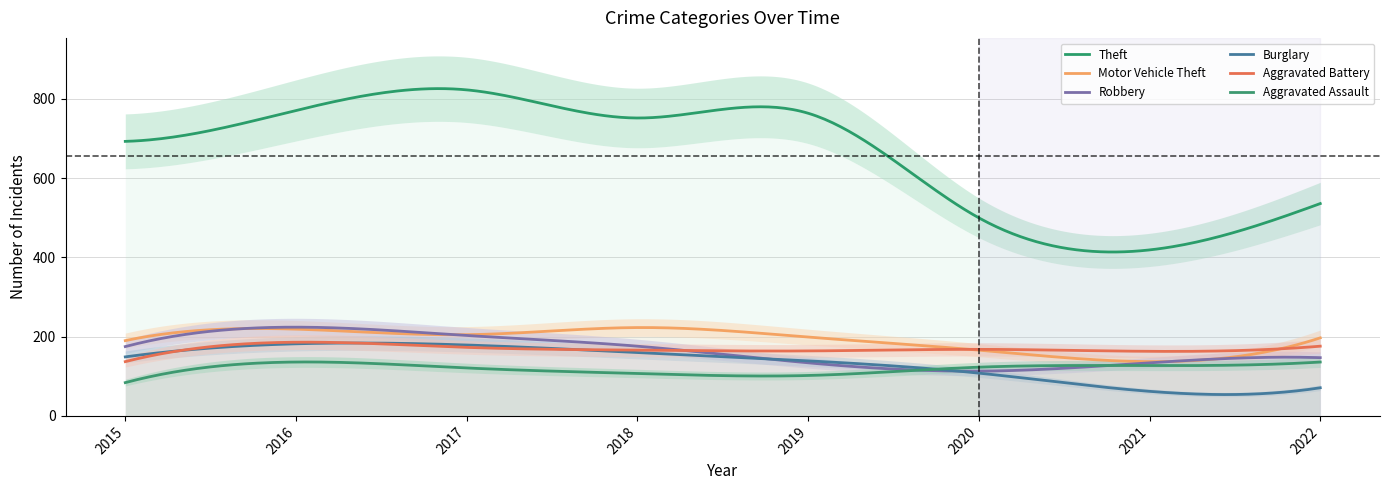

Reading right to left, extract all data points from this chart.

Theft: 536	419	500	764	752	823	771	693
Motor Vehicle Theft: 197	137	166	199	223	205	219	190
Robbery: 147	134	113	134	176	203	224	175
Burglary: 71	62	108	139	160	179	182	149
Aggravated Battery: 176	163	168	164	166	173	186	137
Aggravated Assault: 136	127	123	102	107	121	136	84